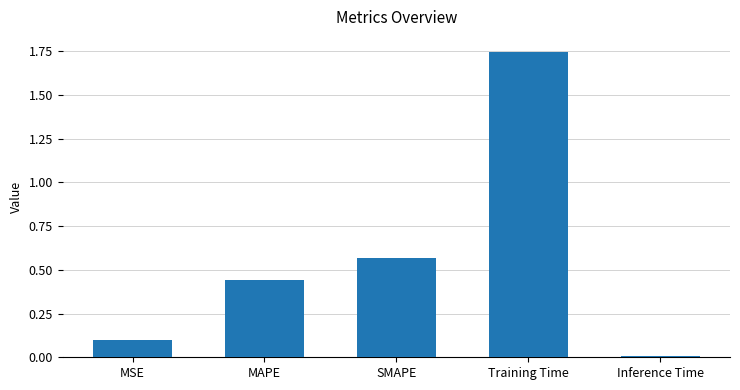

What is the sum of all values?

2.9